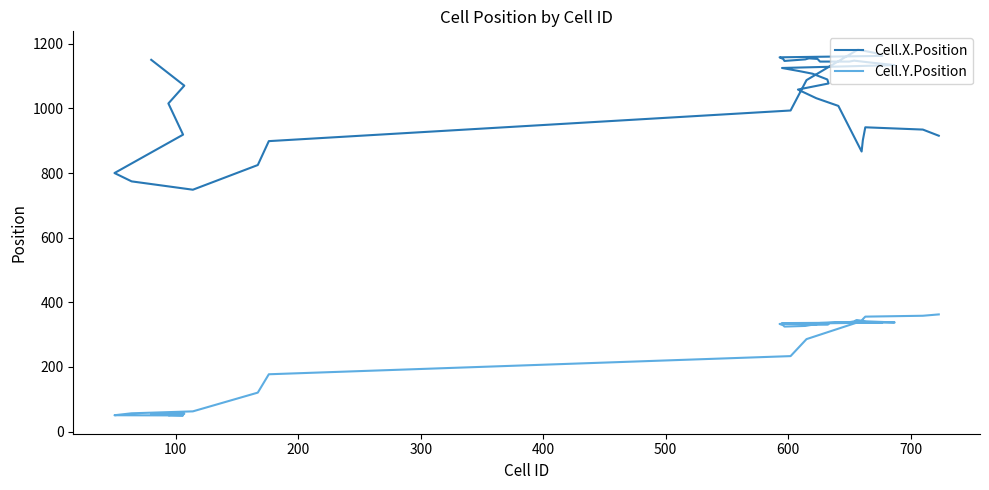

Does the chart have visible grid lines?

No